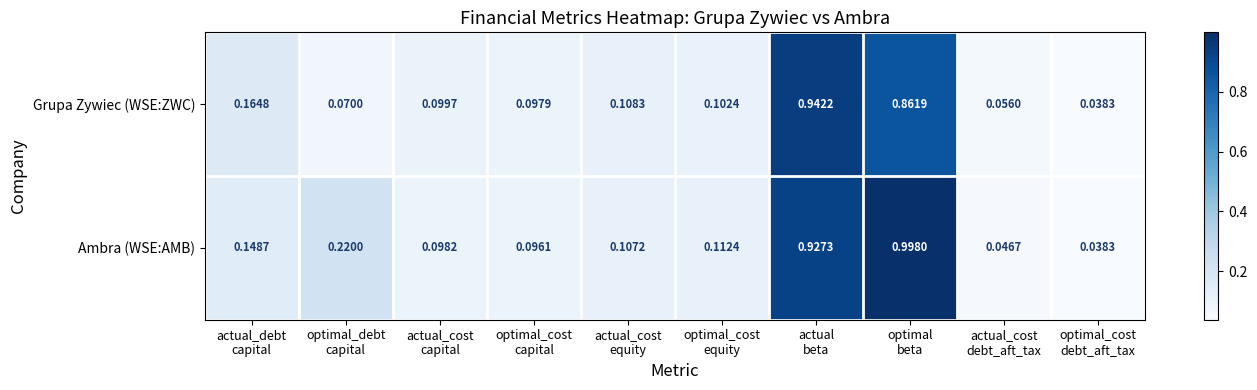

Which series has the largest total across all categories?

Ambra (WSE:AMB)